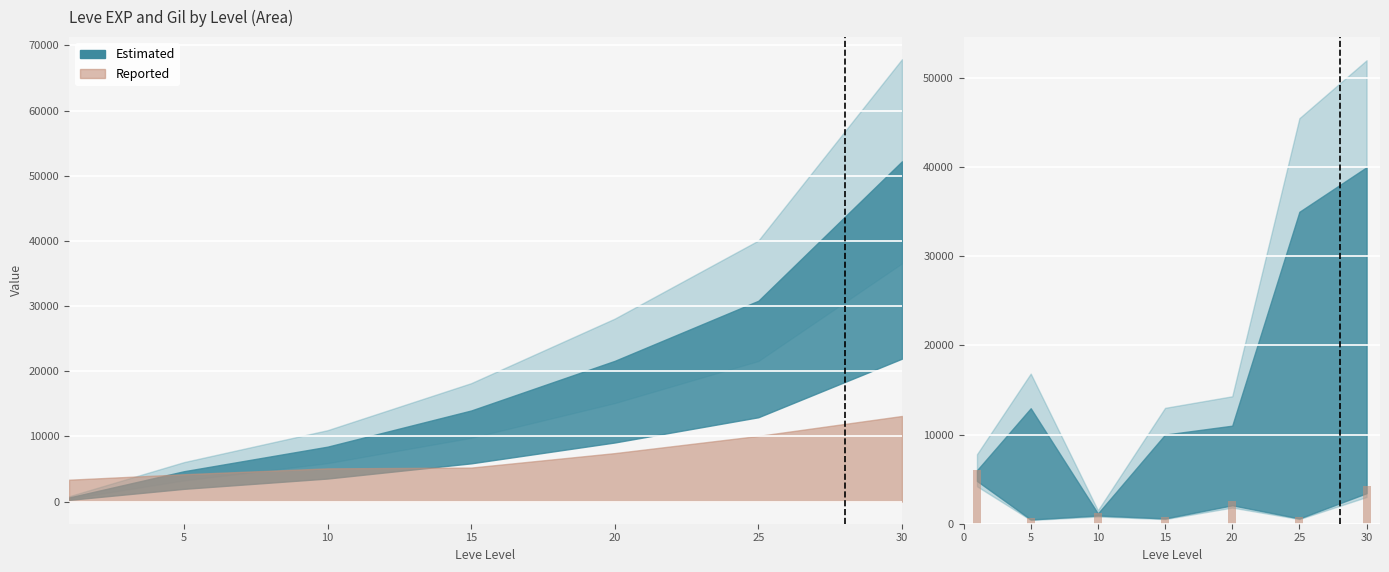

What is the sum of the values at 5 and 30?

4875.9